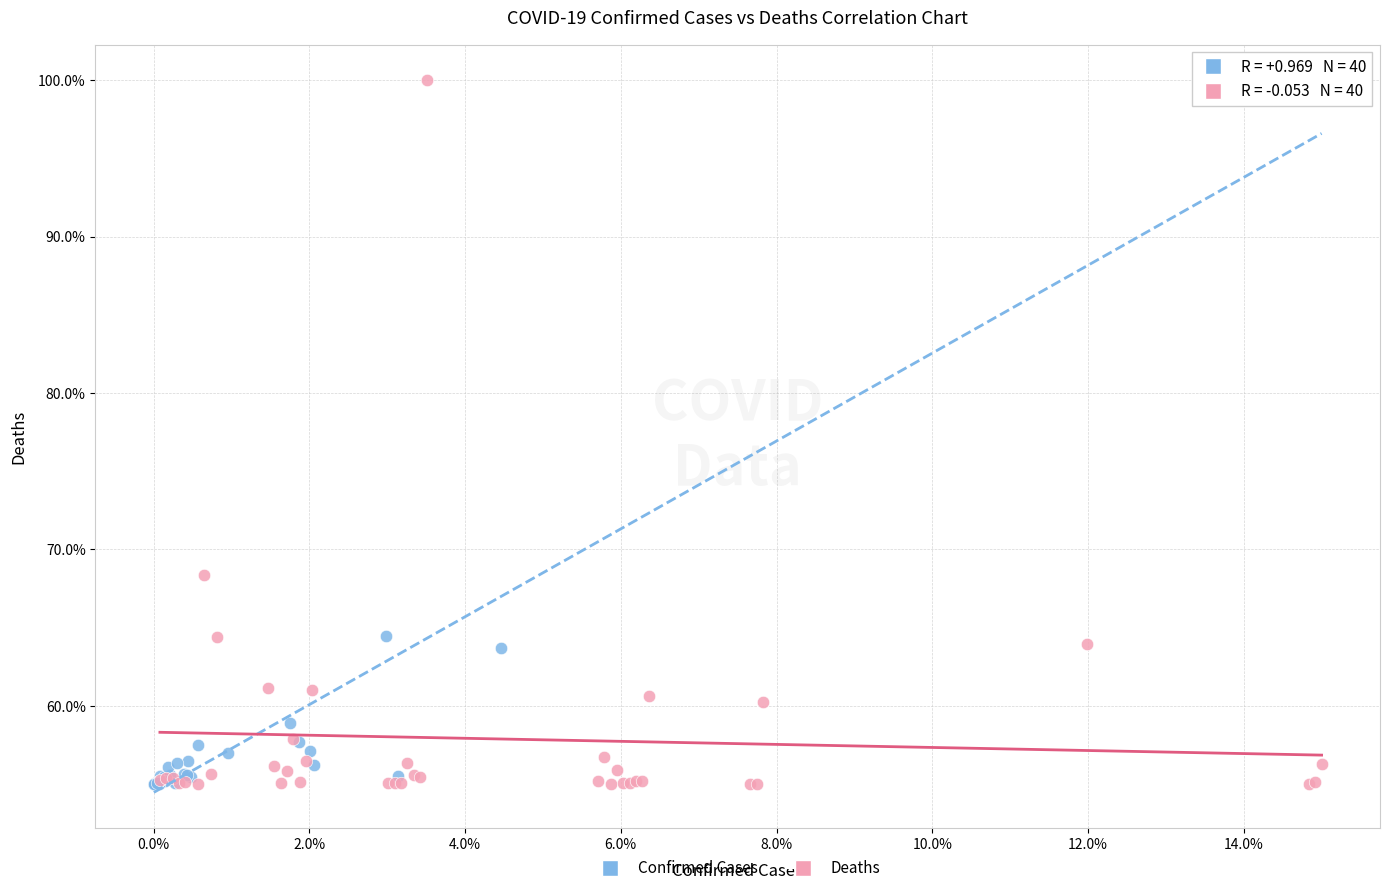

Which series has the widest spread of Y values?

Confirmed Cases